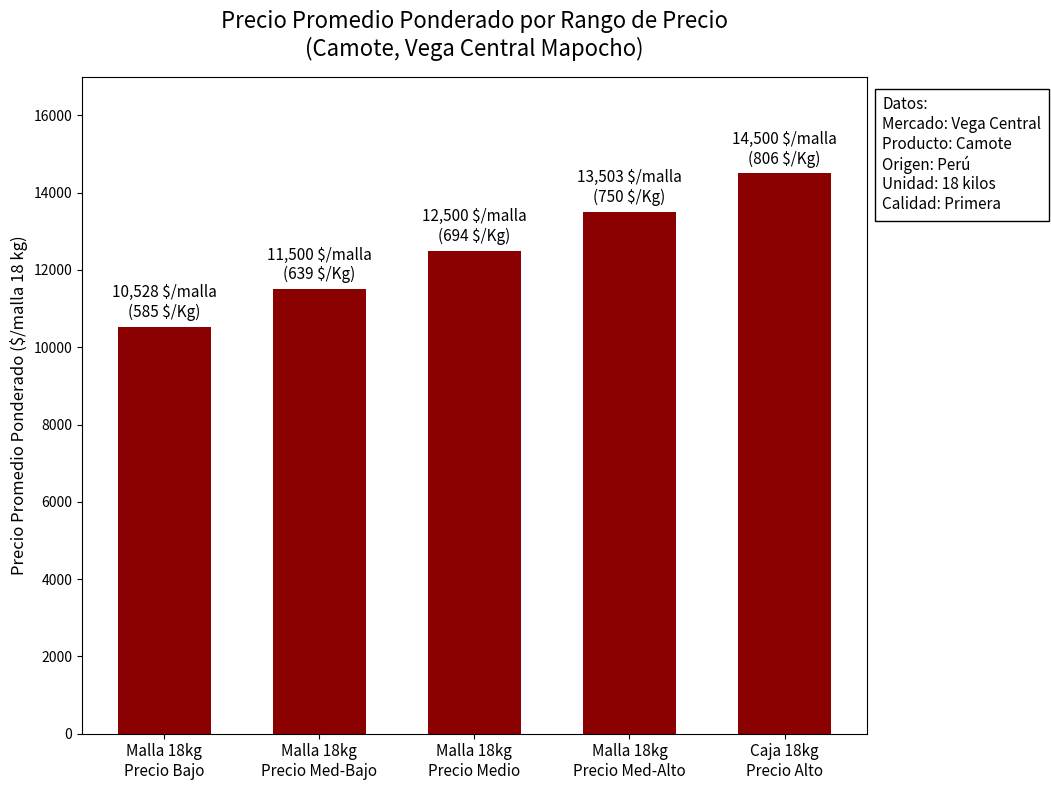

How many values are below 12500?

2